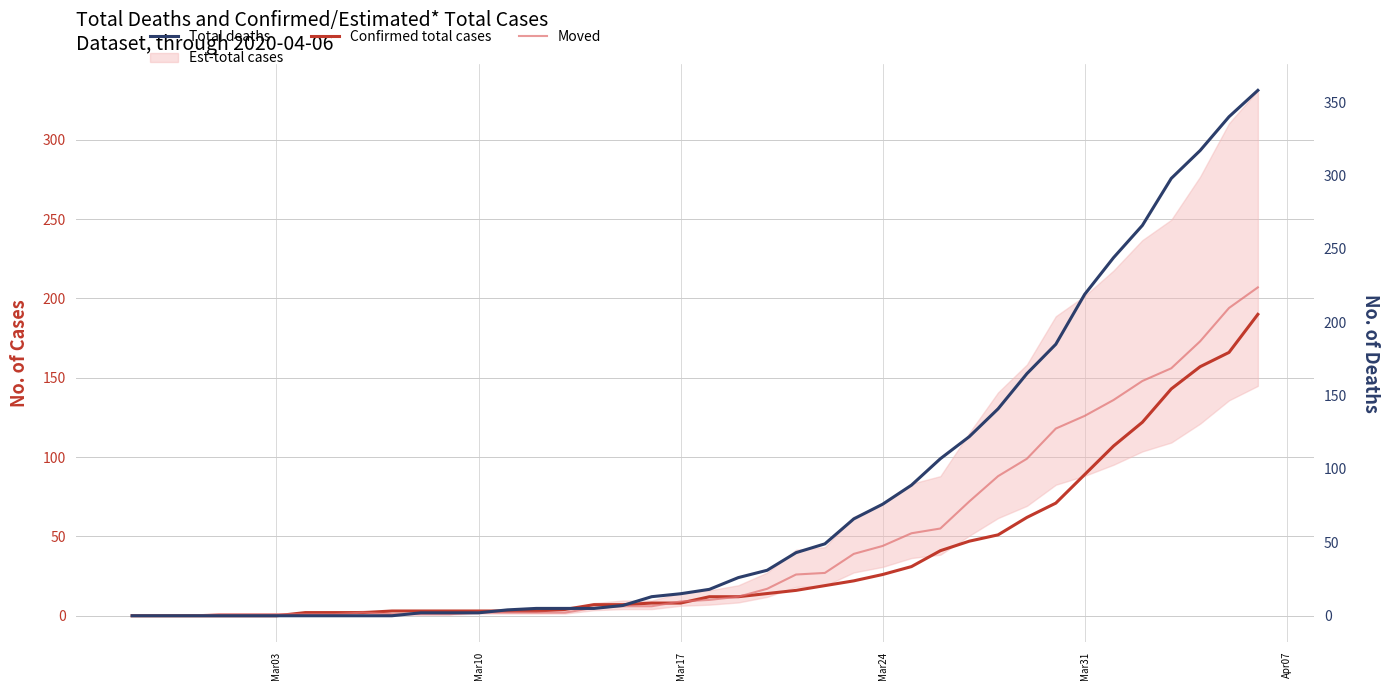

How many intersections are there between Confirmed total cases and Moved?

3